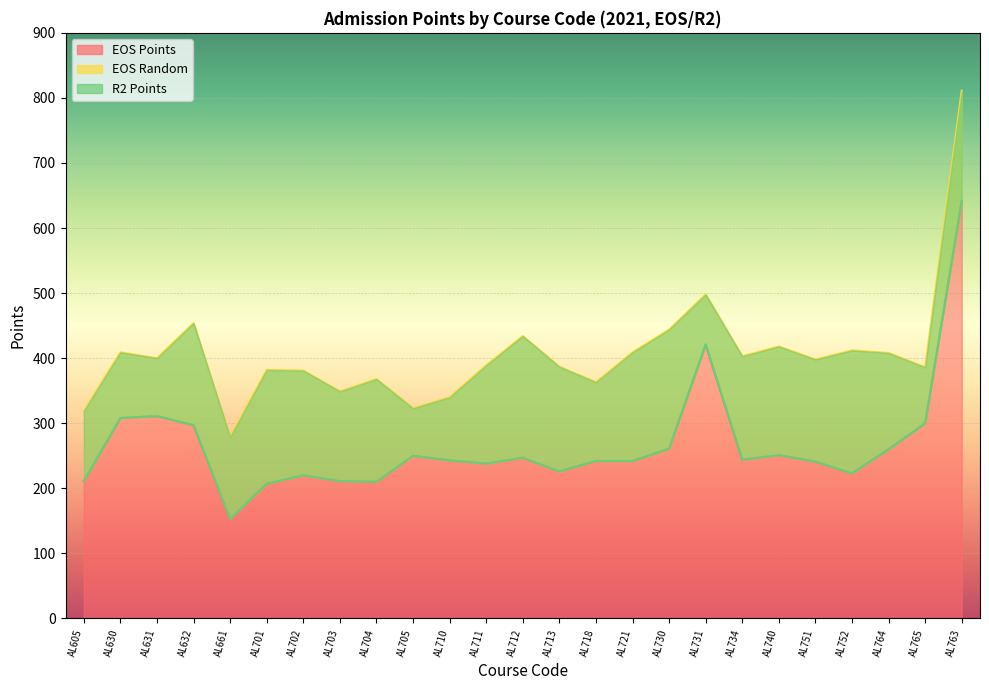

True or false: R2 Points and EOS Points intersect in this chart.

False